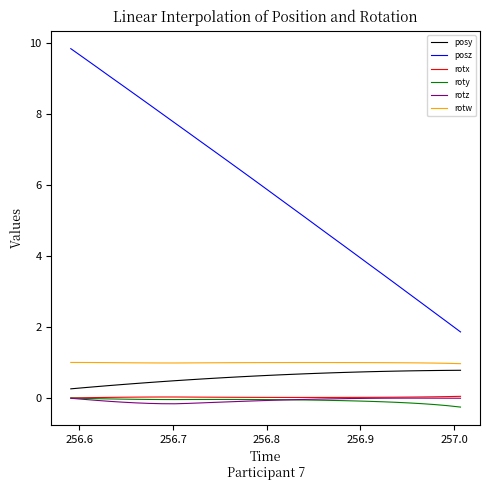

Count the number of data series in this chart.

6